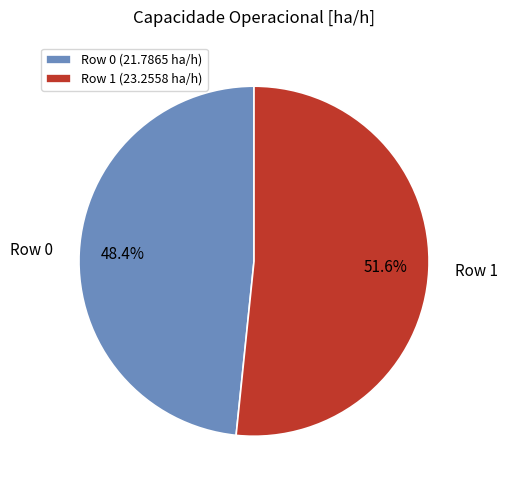

What percentage is NOT represented by Row 1?

48.4%